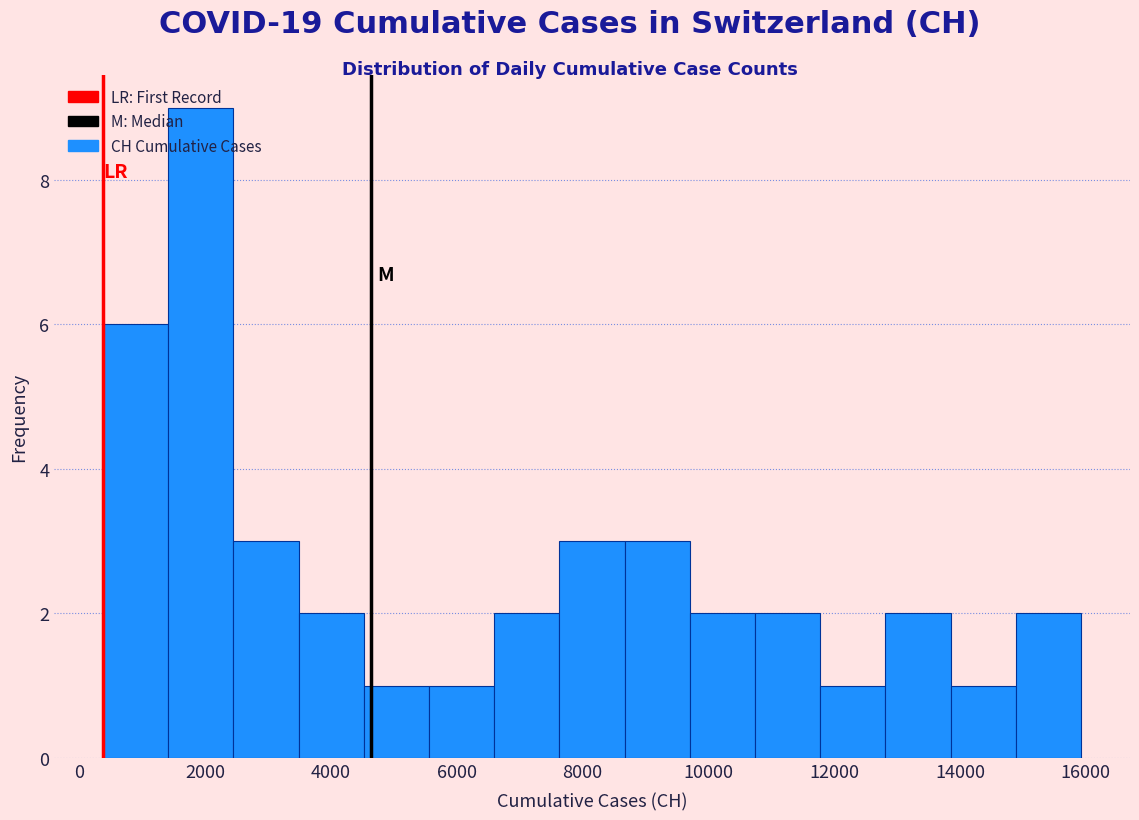

What is the height of the bar covering 1400 to 2400 on the x-axis? Neither the bar edges nor the heights are printed on the chart, so give them approximately, as read against the axes.

9